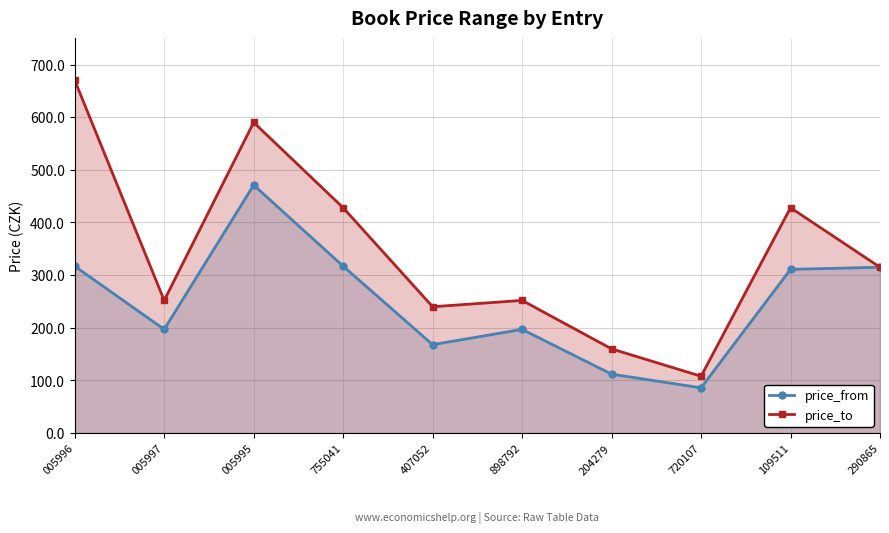

True or false: price_from and price_to intersect in this chart.

False